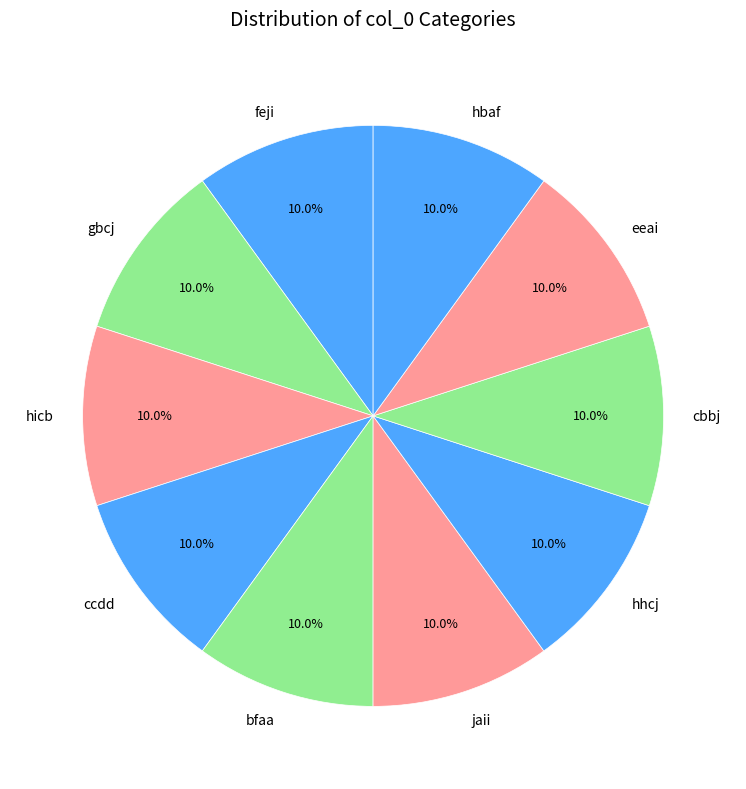

Approximately how many times larger is the value at hhcj compared to ccdd?

1.0